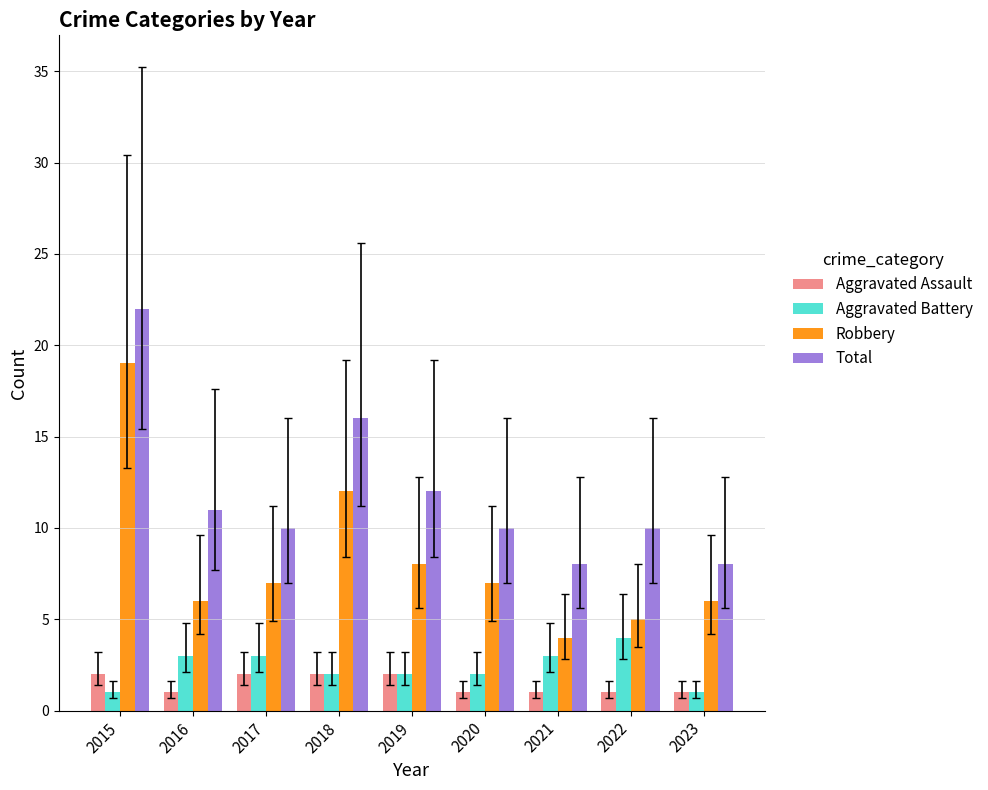

Rank the series by their maximum value, from lowest to highest.

Aggravated Assault, Aggravated Battery, Robbery, Total